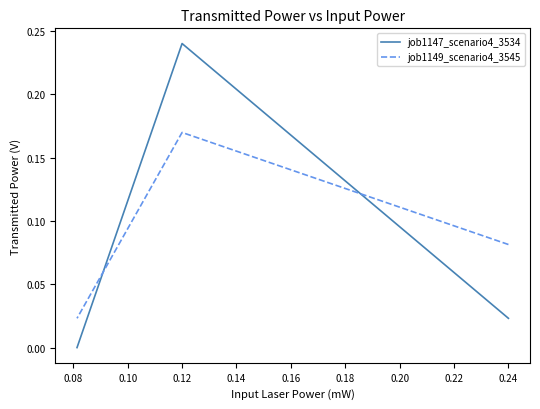

How many lines are shown in the chart?

2